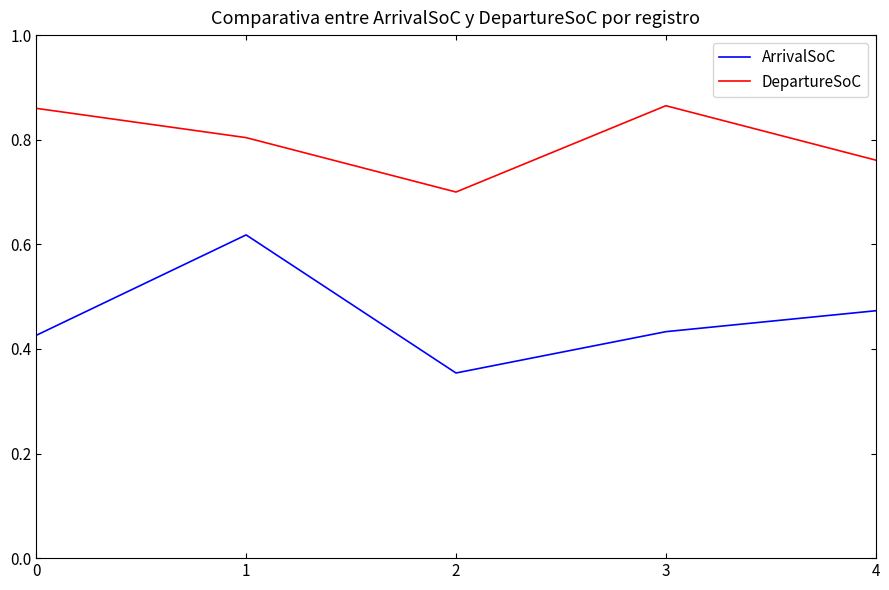

How many interior local valleys does the ArrivalSoC series have?

1